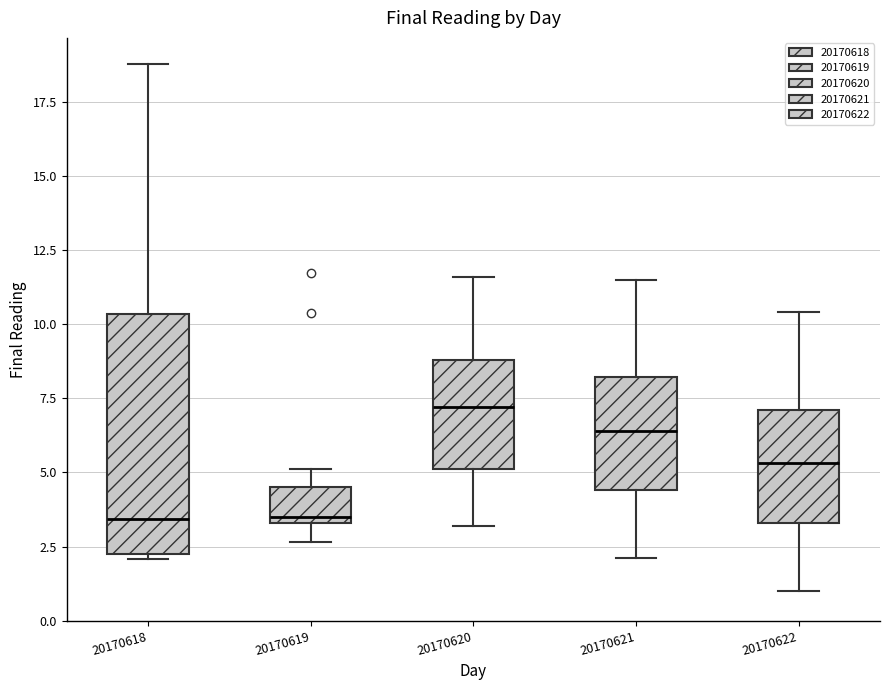

Where does the median line of the box at x = 20170621 sit on the y-axis? The values are not printed on the chart, so give them approximately, as read against the axis.

6.5